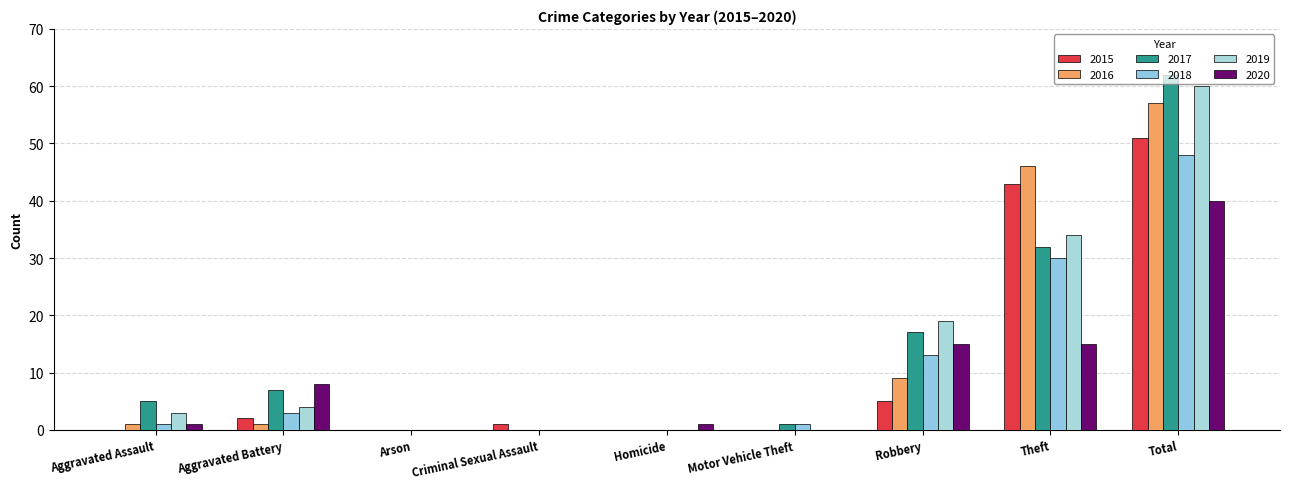

What is the label of the 9th bar from the left?

Total